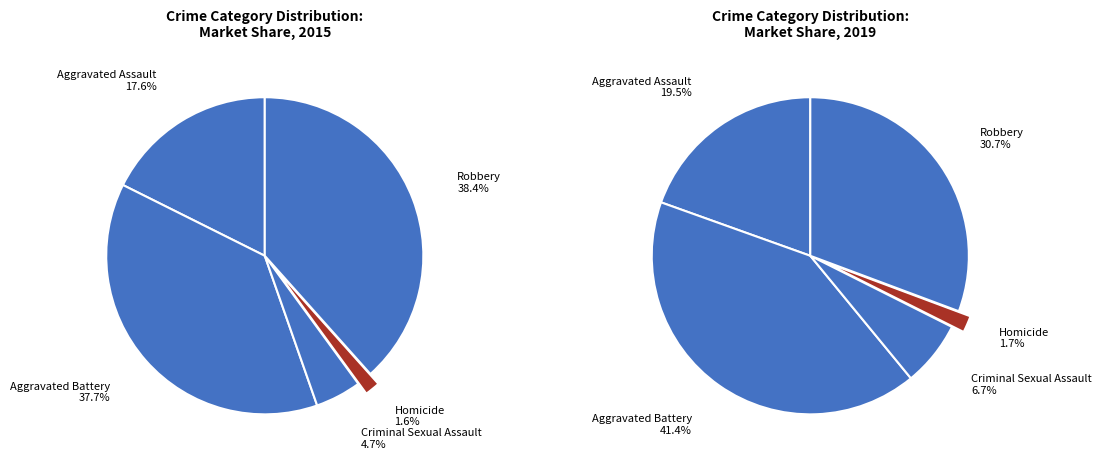

True or false: Aggravated Battery accounts for 50% of the total.

False